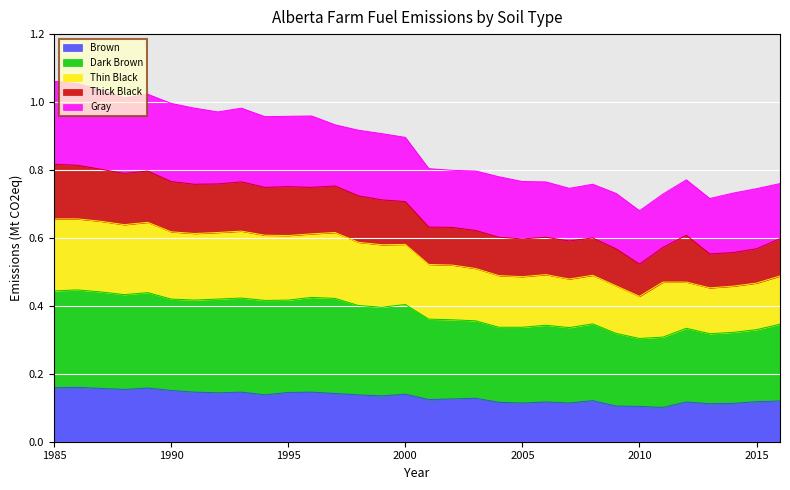

True or false: Dark Brown and Thin Black intersect in this chart.

False